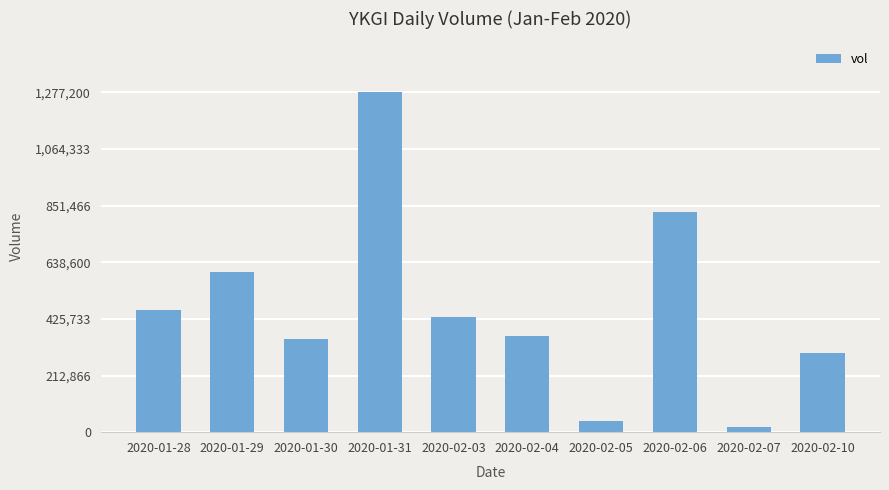

Reading left to right, what are all the values shown in this chart?

457300	601600	350100	1277200	434200	362600	41000	828700	17800	296200